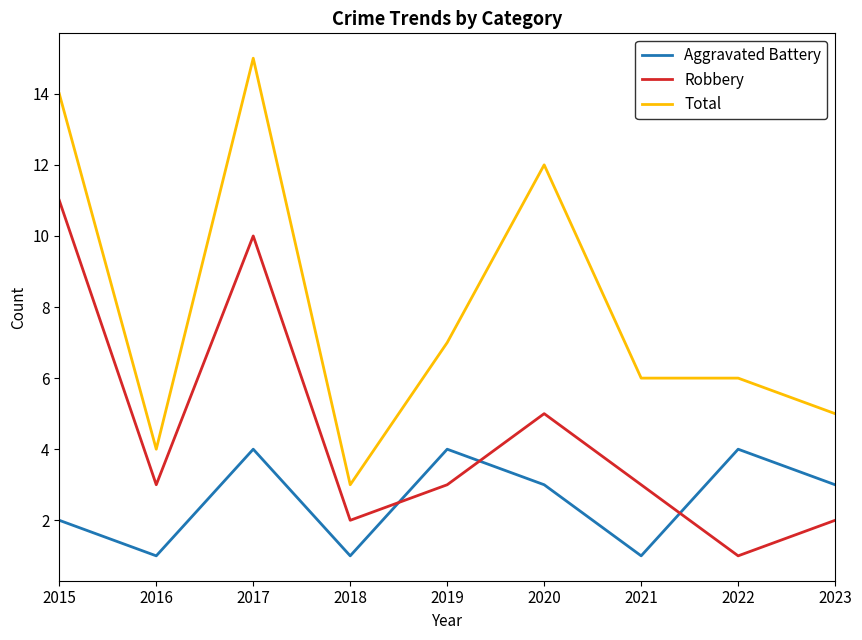

How many lines are shown in the chart?

3